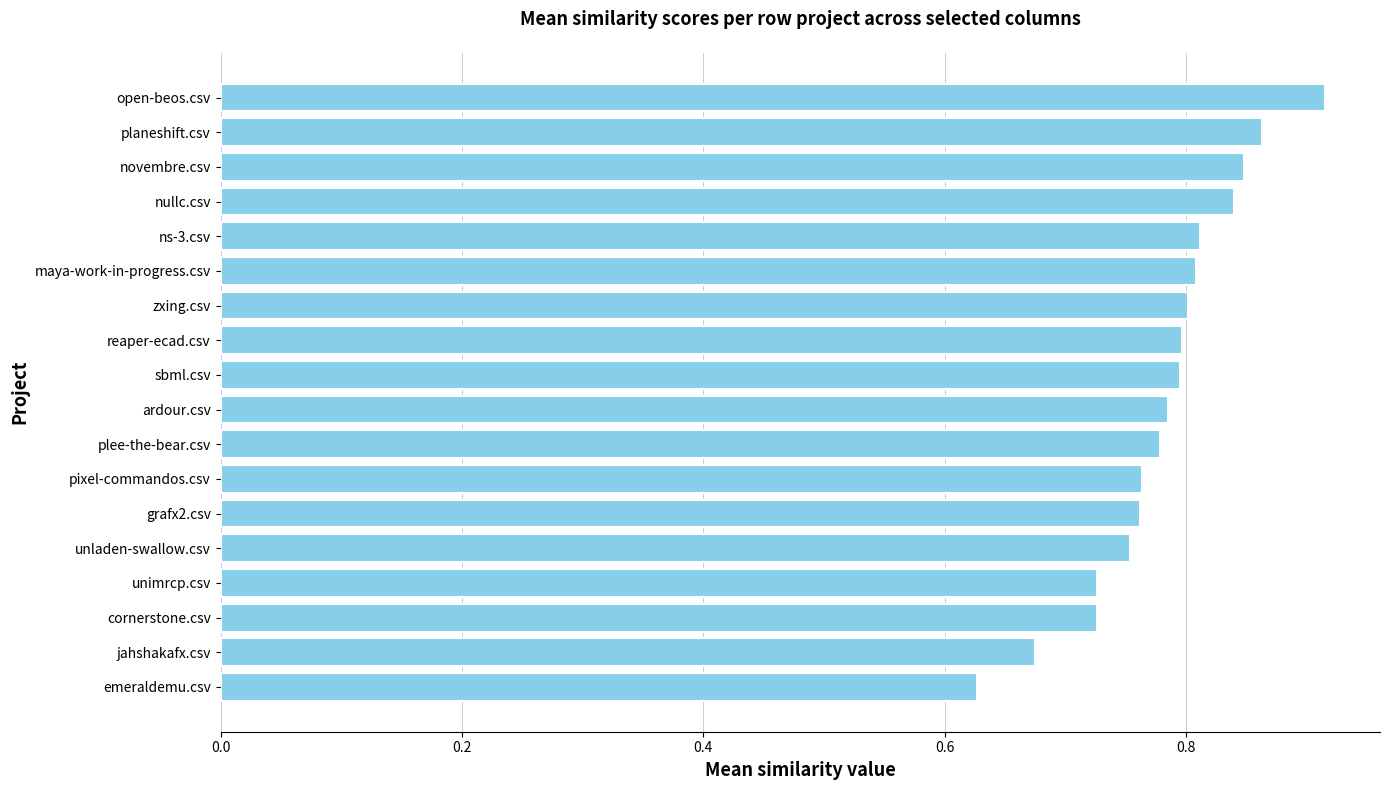

The value at nullc.csv is 0.8. True or false?

True